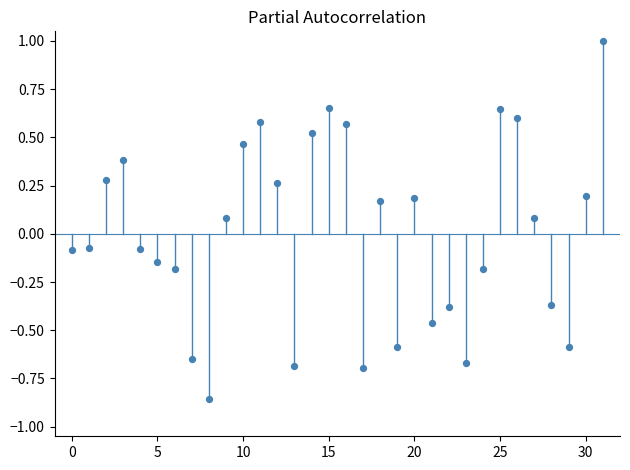

What is the range of Y values (max minus min)?

1.9